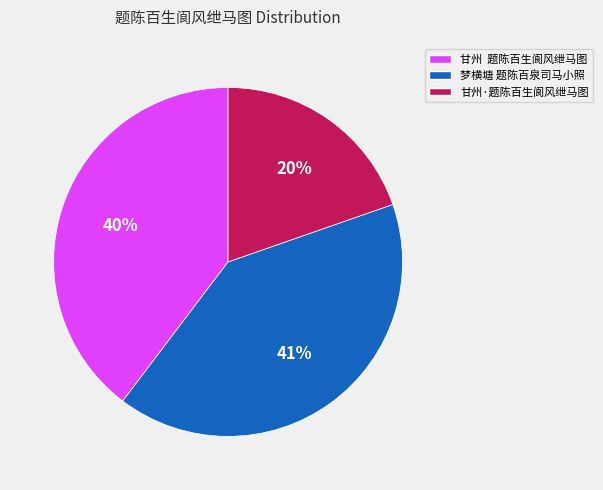

How many slices are in this pie chart?

3